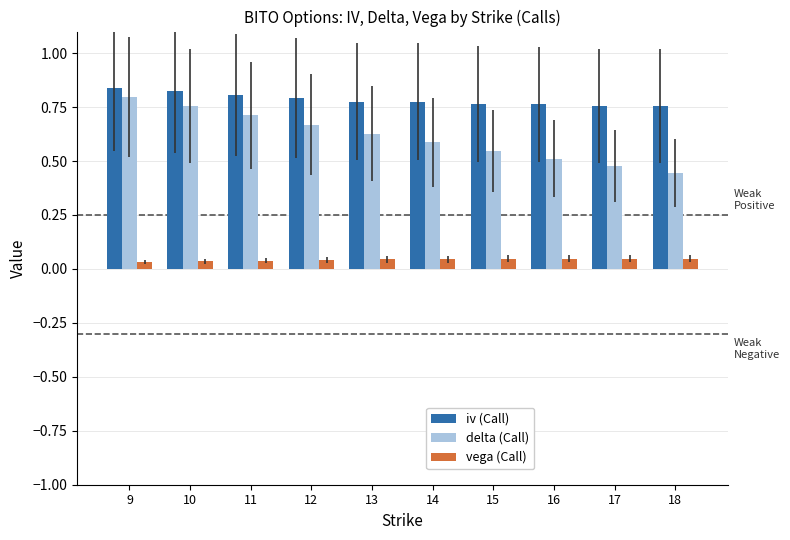

The delta (Call) series shows 0.6 at 14. True or false?

True